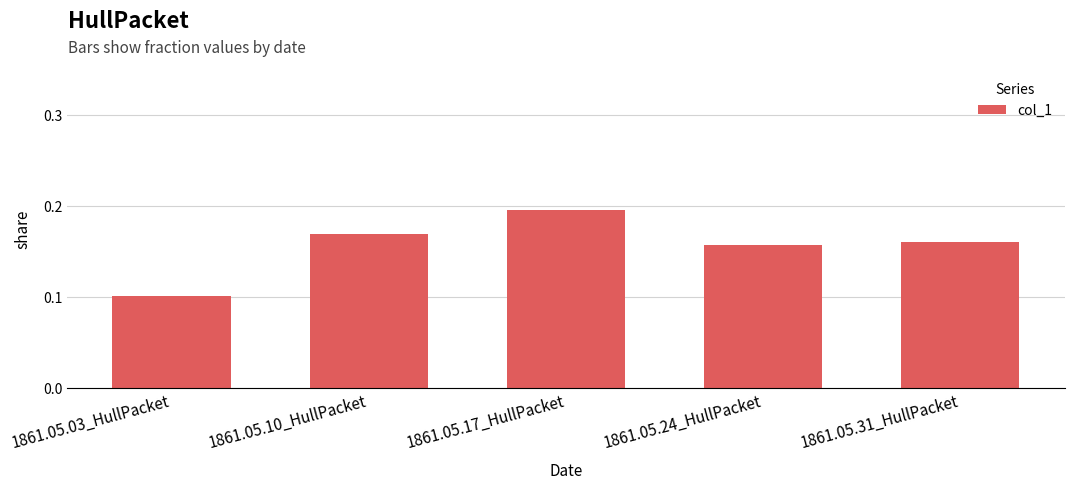

What position from the left is 1861.05.31_HullPacket?

5